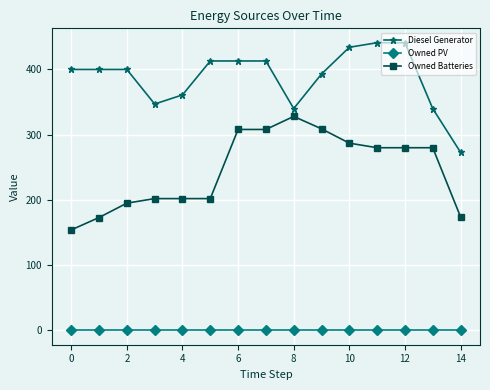

What is the value of the Diesel Generator point at the 12th from the left?

441.0